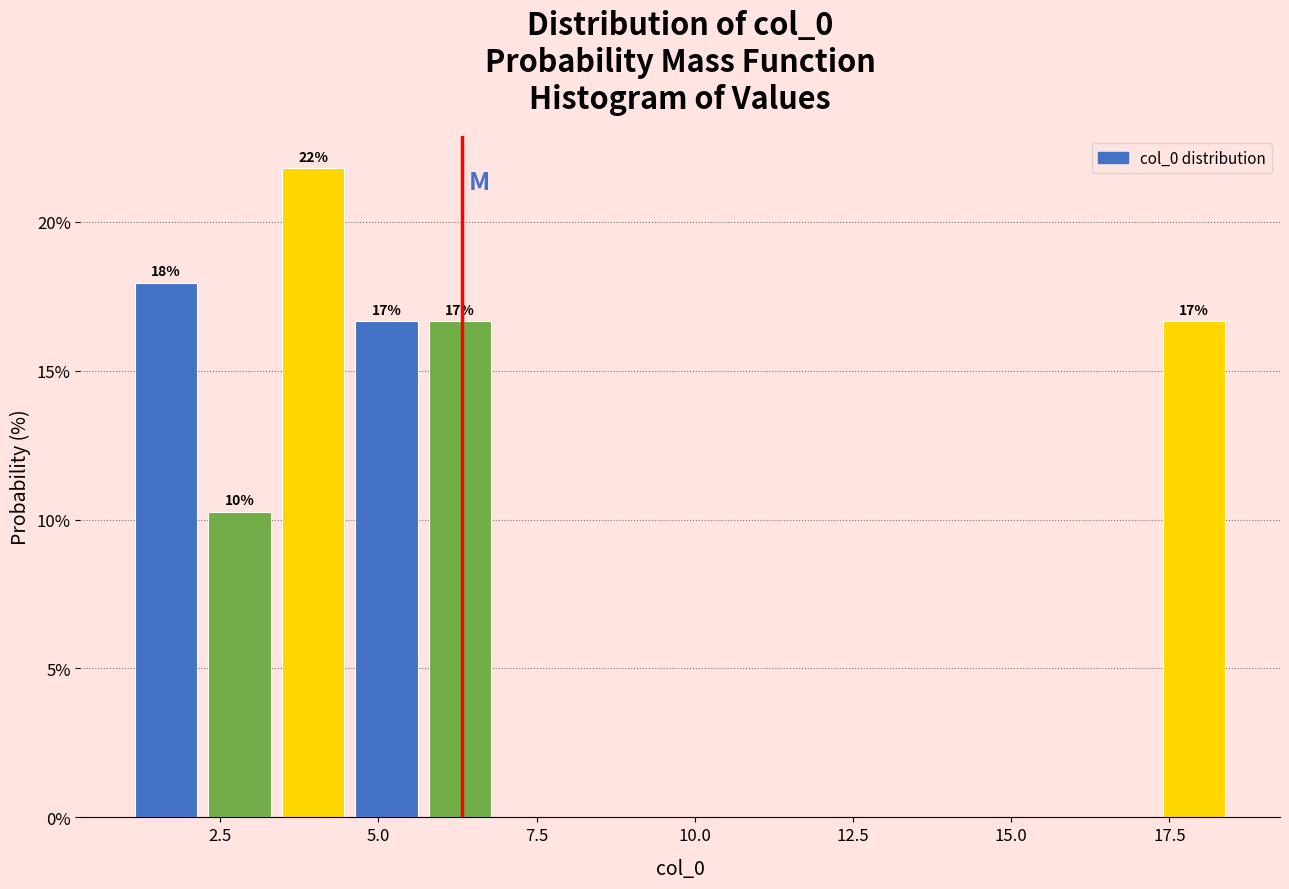

Around what value on the x-axis is the tallest bar? Give the approximate position of its centre, as read against the axis.

4.0